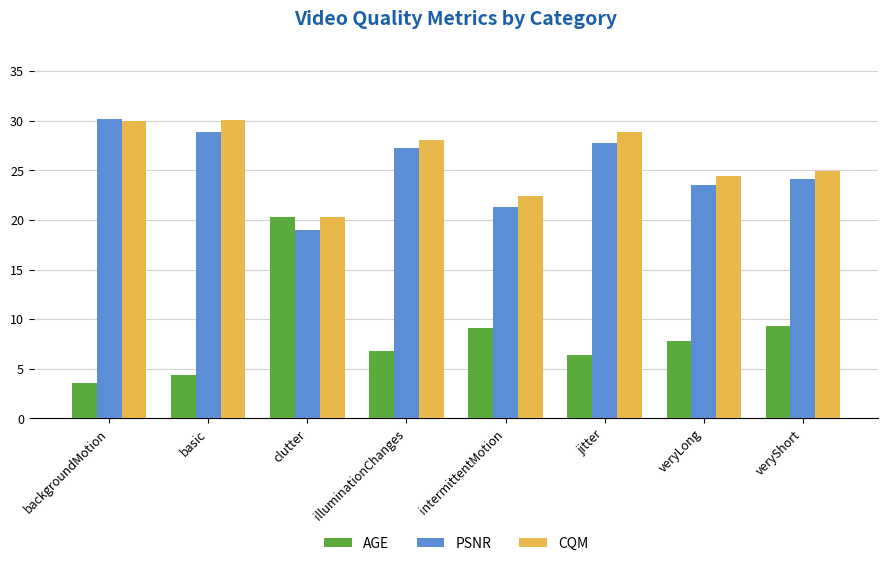

Which series has the widest spread of values?

AGE